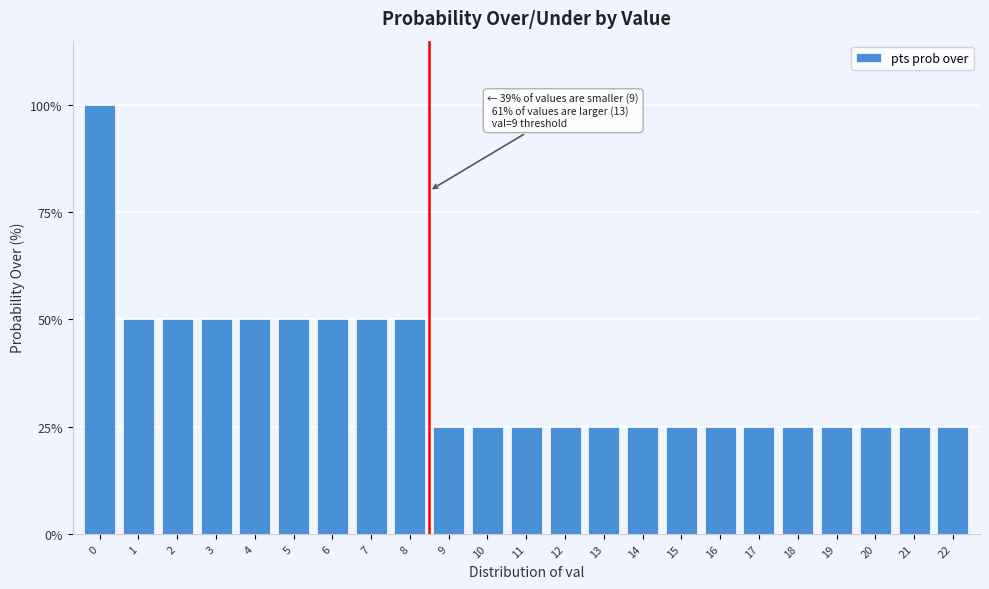

Reading right to left, list all the values displayed in this chart.

25	25	25	25	25	25	25	25	25	25	25	25	25	25	50	50	50	50	50	50	50	50	100